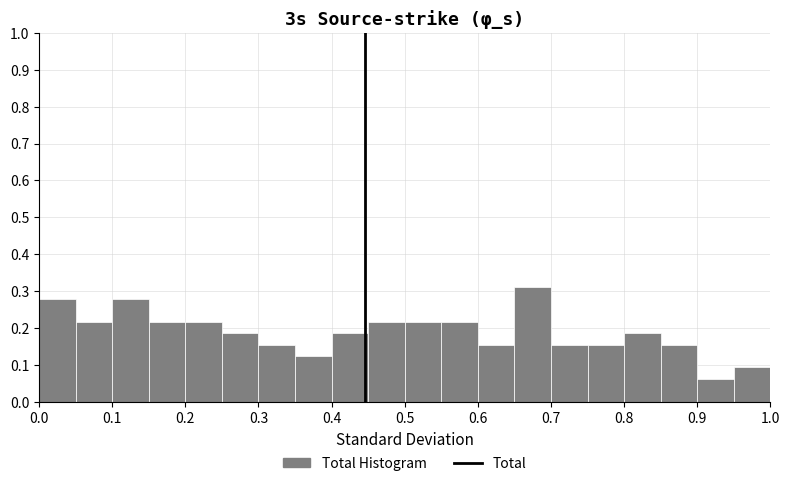

Reading left to right, transcribe this chart: for each bar, give the range it covers on the x-axis and its height. The values are not printed on the chart, so give them approximately, as read against the axis.

0.00 to 0.05: 0.28
0.05 to 0.10: 0.22
0.10 to 0.15: 0.28
0.15 to 0.20: 0.22
0.20 to 0.25: 0.22
0.25 to 0.30: 0.19
0.30 to 0.35: 0.16
0.35 to 0.40: 0.12
0.40 to 0.45: 0.19
0.45 to 0.50: 0.22
0.50 to 0.55: 0.22
0.55 to 0.60: 0.22
0.60 to 0.65: 0.16
0.65 to 0.70: 0.31
0.70 to 0.75: 0.16
0.75 to 0.80: 0.16
0.80 to 0.85: 0.19
0.85 to 0.90: 0.16
0.90 to 0.95: 0.06
0.95 to 1.00: 0.09